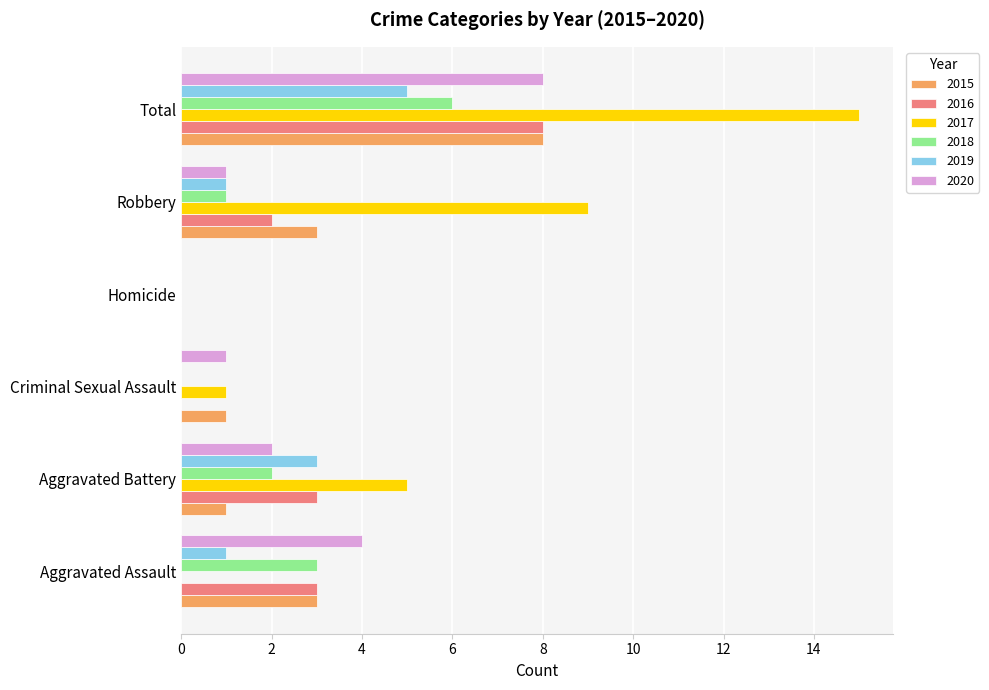

How many data points does each series have?

6